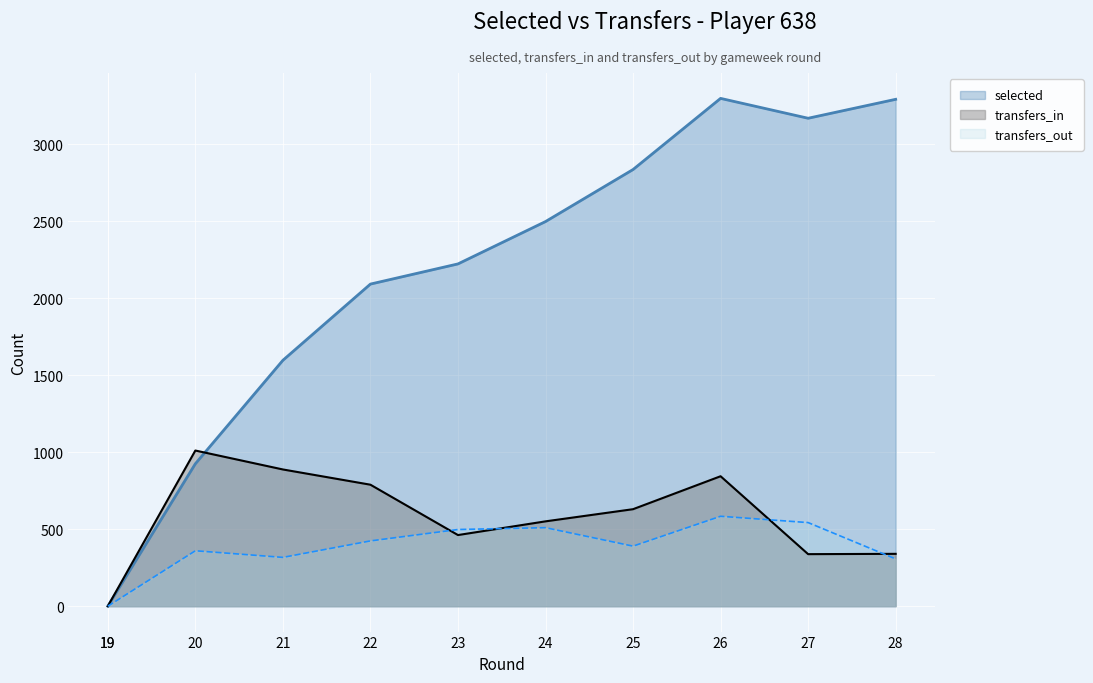

List the labels in order of transfers_out value, largest first.

26, 27, 24, 23, 22, 25, 20, 21, 28, 19, 19